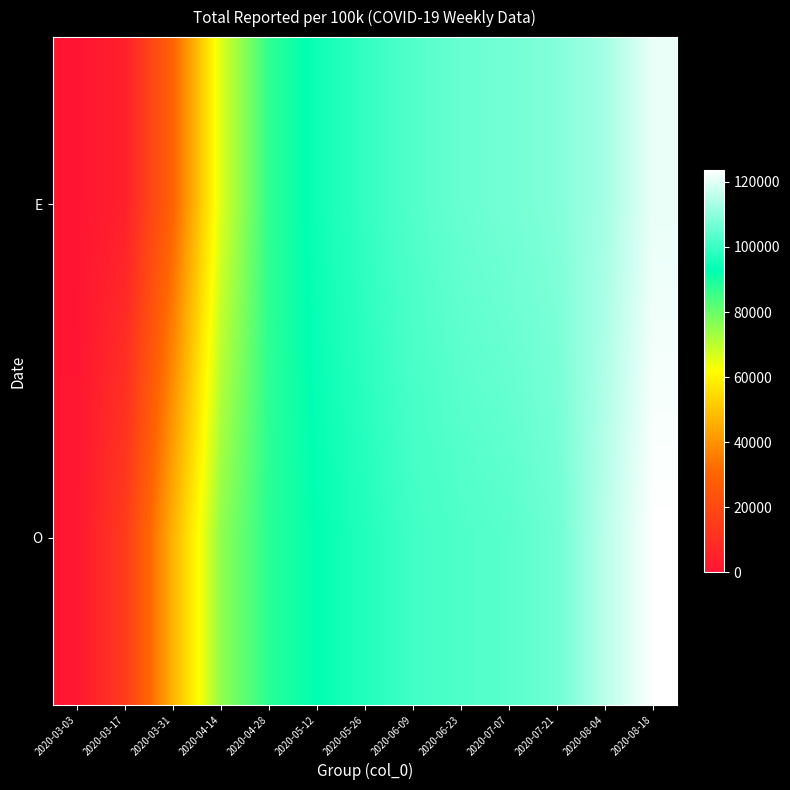

What is the spread (max minus min) of values at 2020-08-04?

2582.5